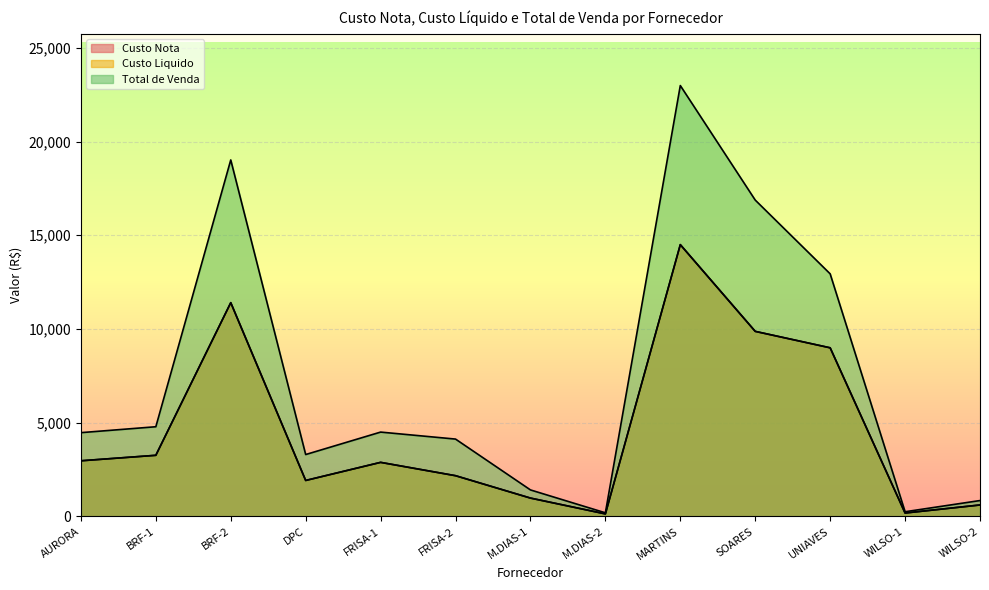

Reading left to right, list all the values displayed in this chart.

Custo Nota: 2965.2	3257.9	11401.3	1915.1	2881.0	2169.7	975.3	130.8	14497.8	9870.7	8993.4	177.6	607.2
Custo Liquido: 2965.2	3257.9	11401.3	1915.1	2881.0	2169.7	975.3	130.8	14497.8	9870.7	8993.4	177.6	607.2
Total de Venda: 4466.2	4781.9	19017.2	3298.3	4496.4	4123.3	1410.5	189.0	22986.8	16875.2	12940.1	246.0	843.8